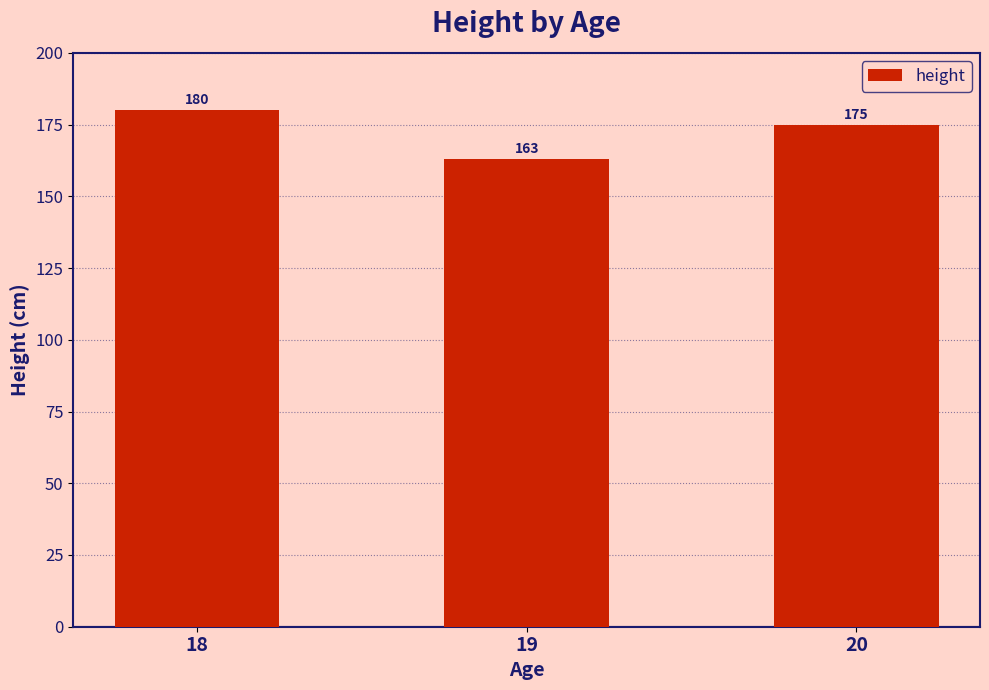

Reading left to right, transcribe all the data shown in this chart.

180	163	175